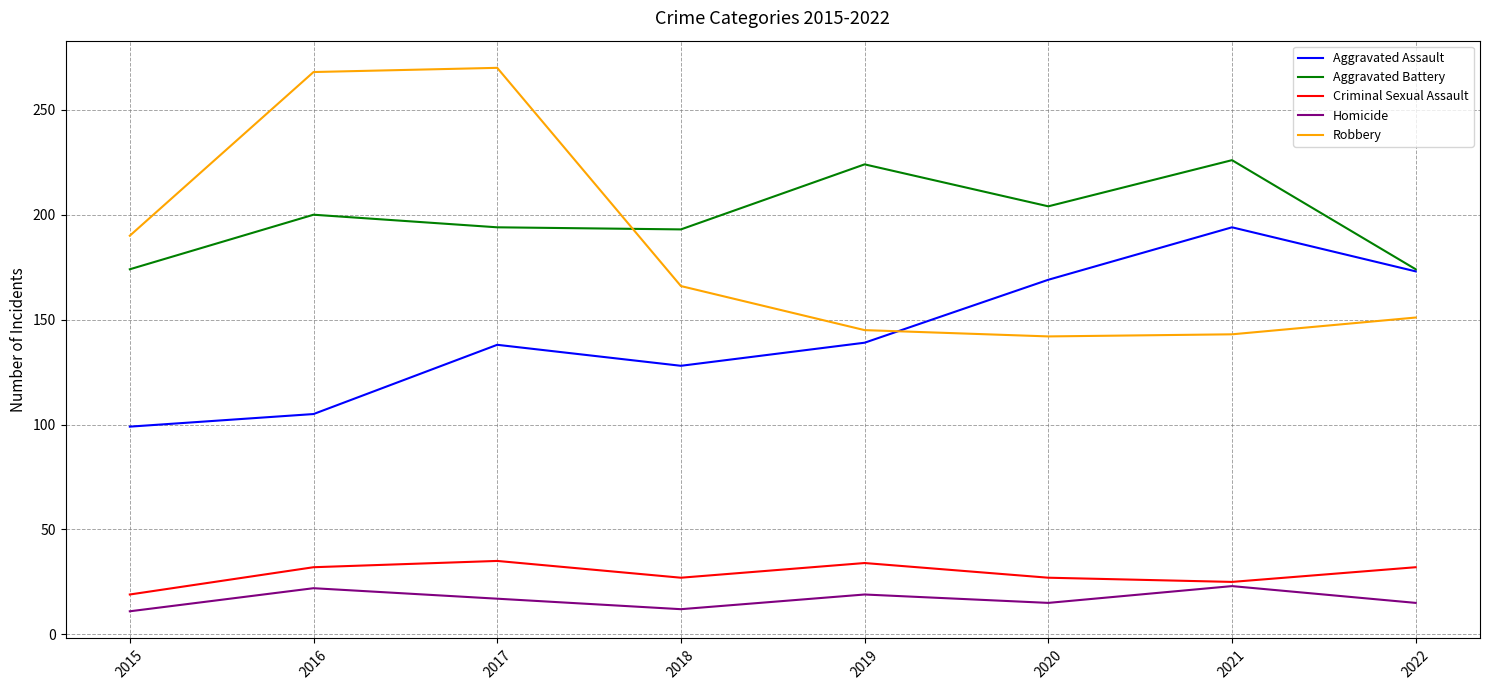

True or false: Robbery has a value of 41 at 2022.

False